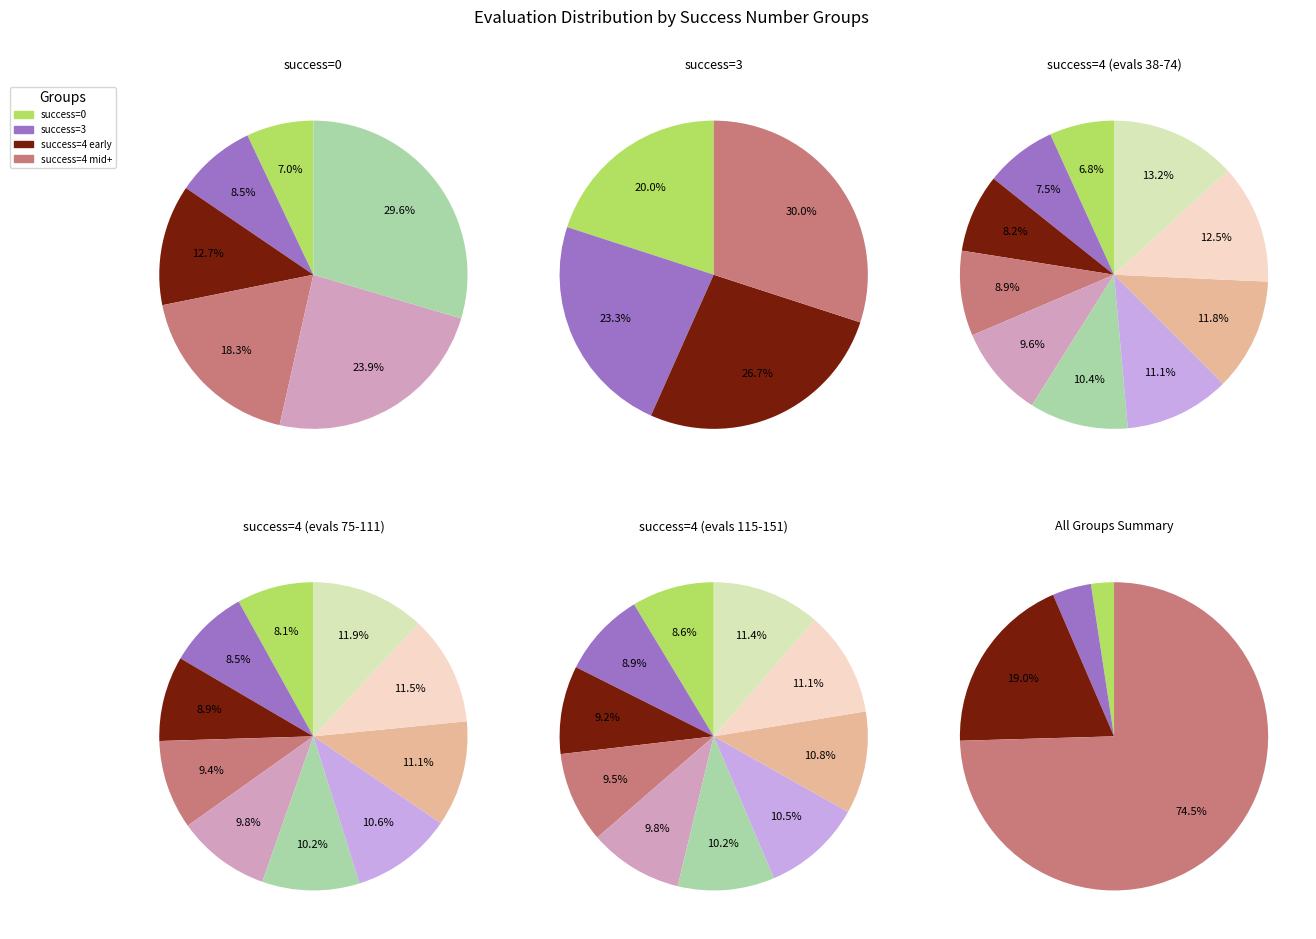

What is the change in value from 0 to 4?

+33